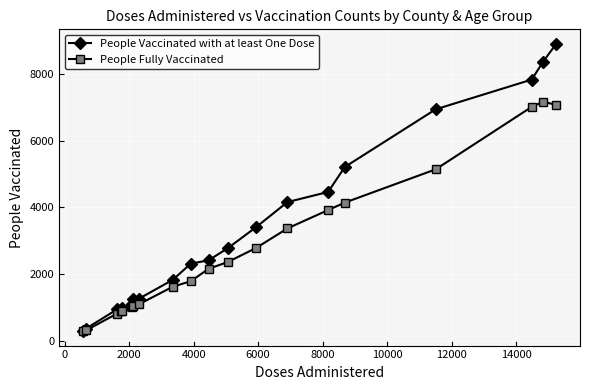

What is the difference between the maximum and minimum values in the People Fully Vaccinated series?

6886